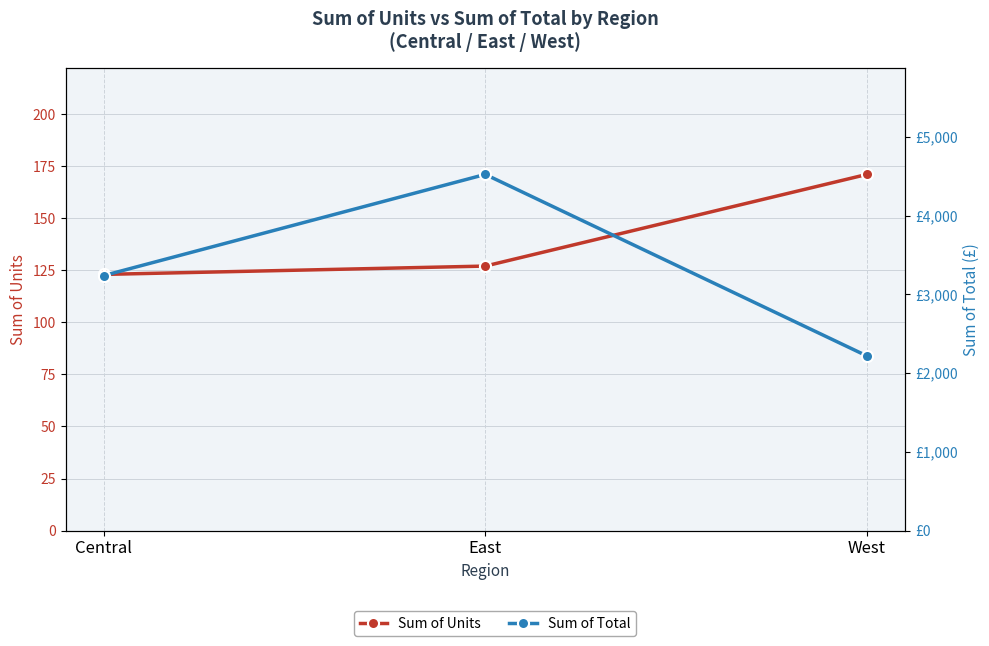

At which label is Sum of Units closest to 147?

East